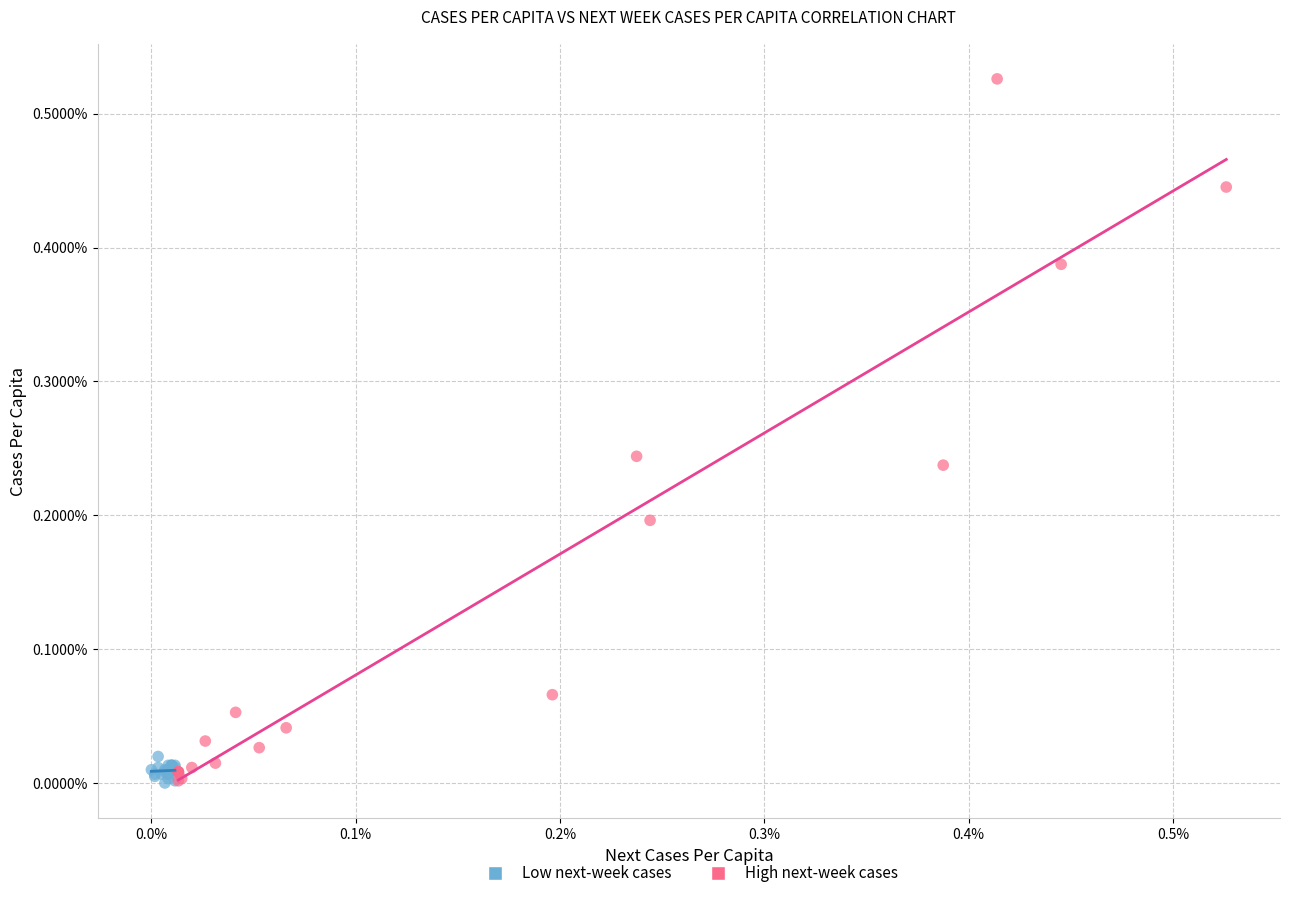

Which series reaches the maximum Y coordinate?

High next-week cases